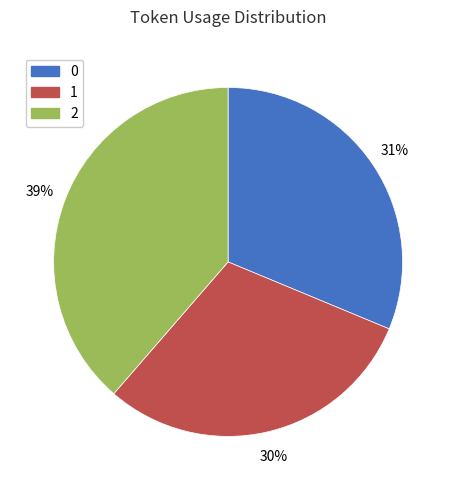

To the nearest percent, what percentage of the pie is 0?

31%